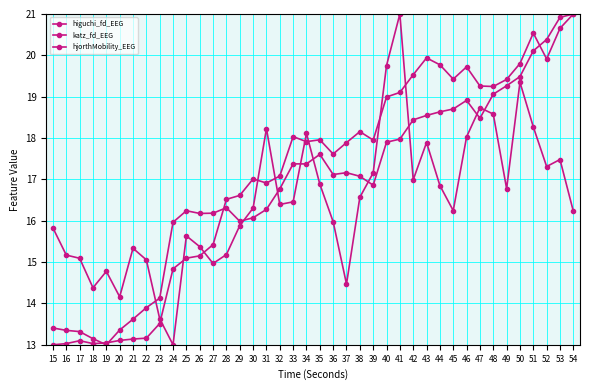

How many lines are shown in the chart?

3